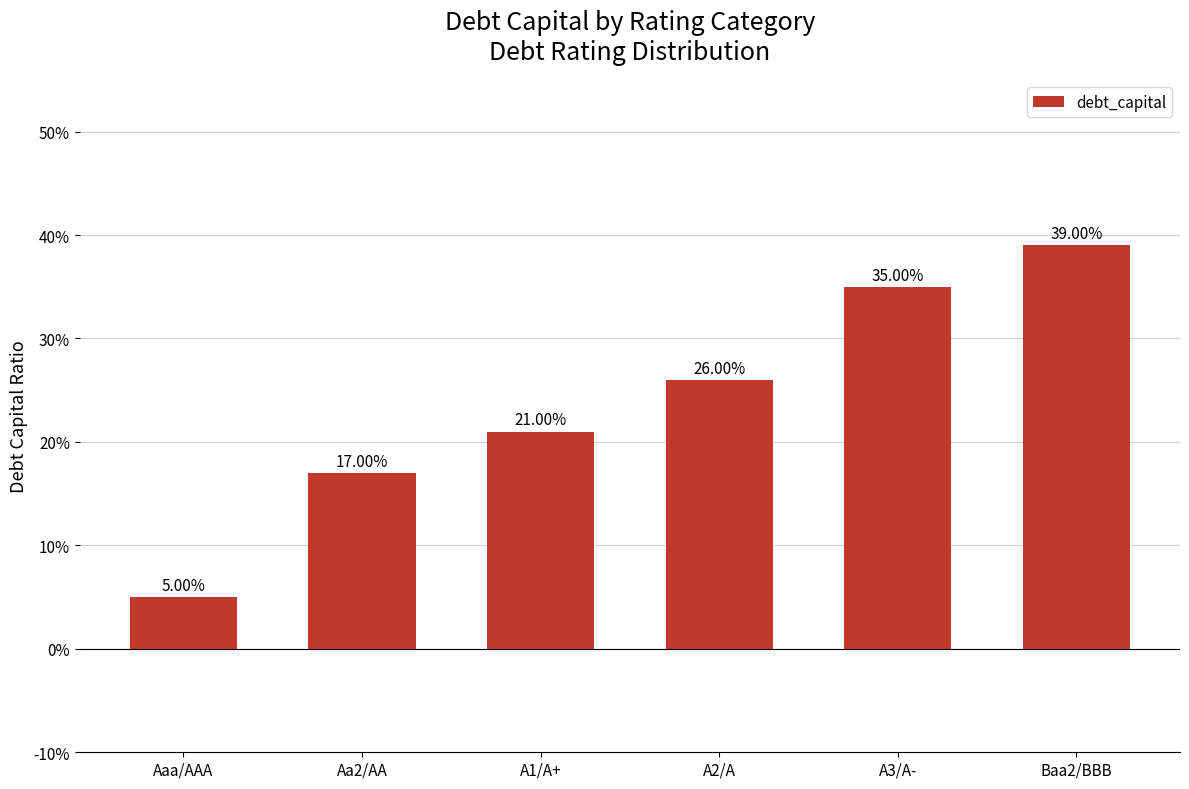

True or false: the data shows 0.1 at A1/A+.

False